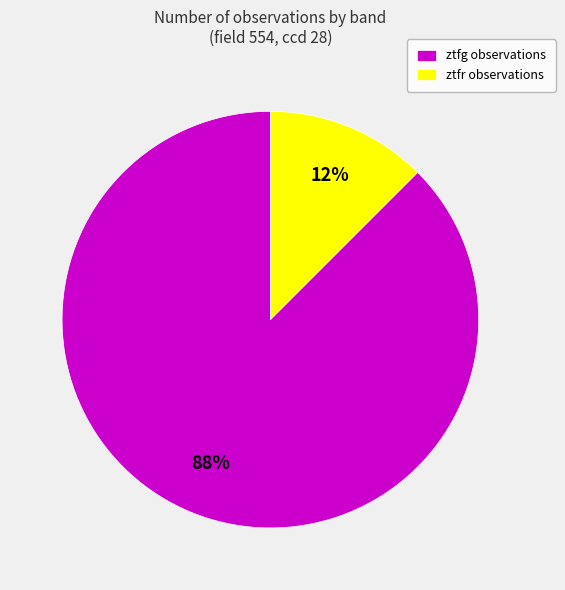

Which has a higher value, ztfg observations or ztfr observations?

ztfg observations